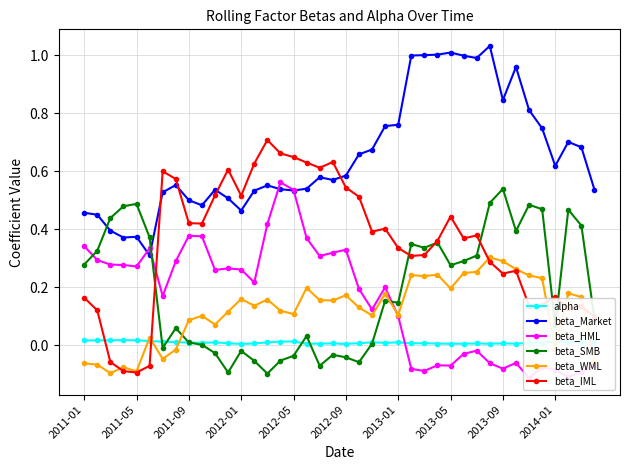

True or false: beta_Market has more than 0 interior local peaks.

True